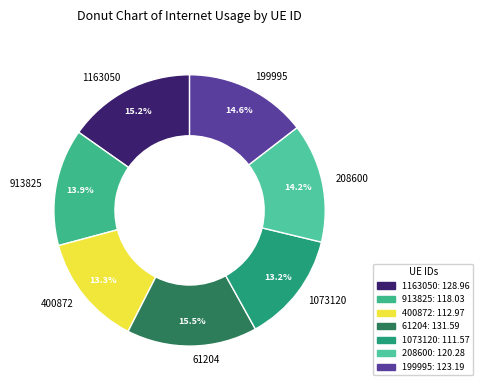

True or false: 400872 accounts for 13% of the total.

True